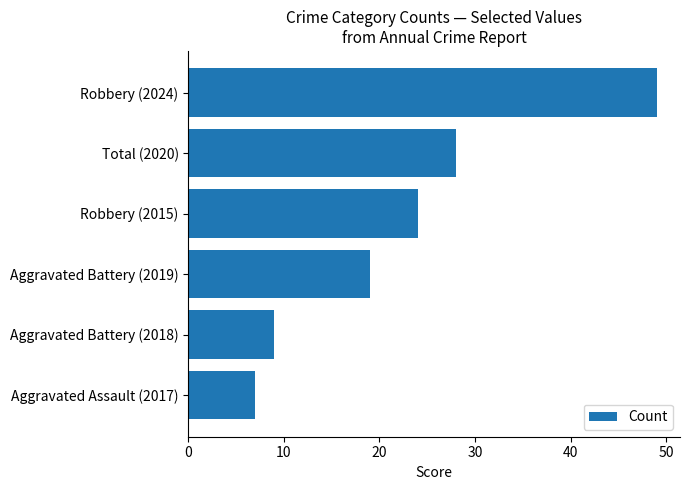

Reading bottom to top, transcribe all the data shown in this chart.

7	9	19	24	28	49